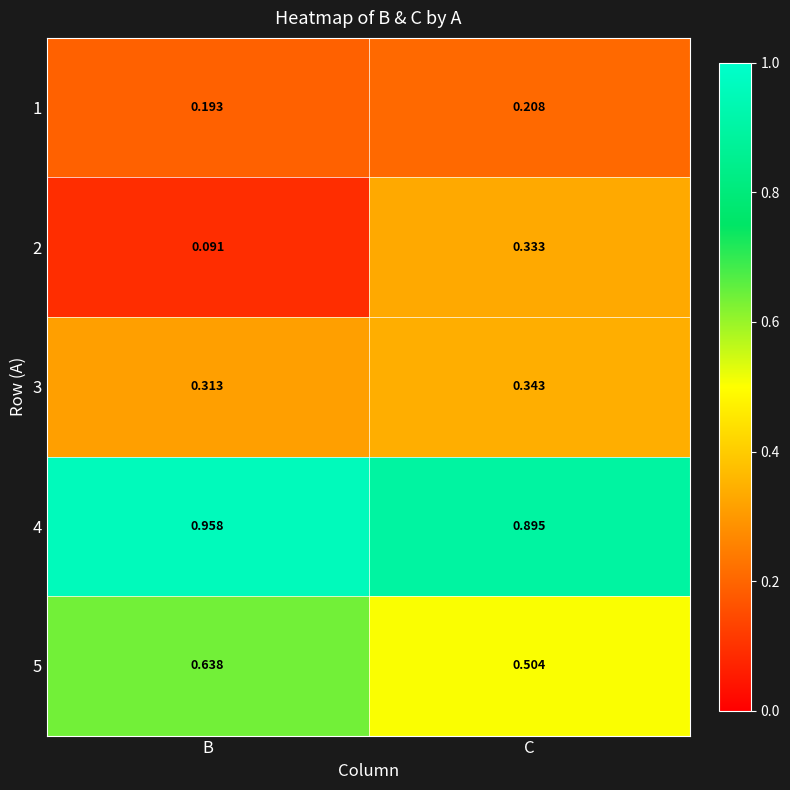

Which series has the widest spread of values?

2